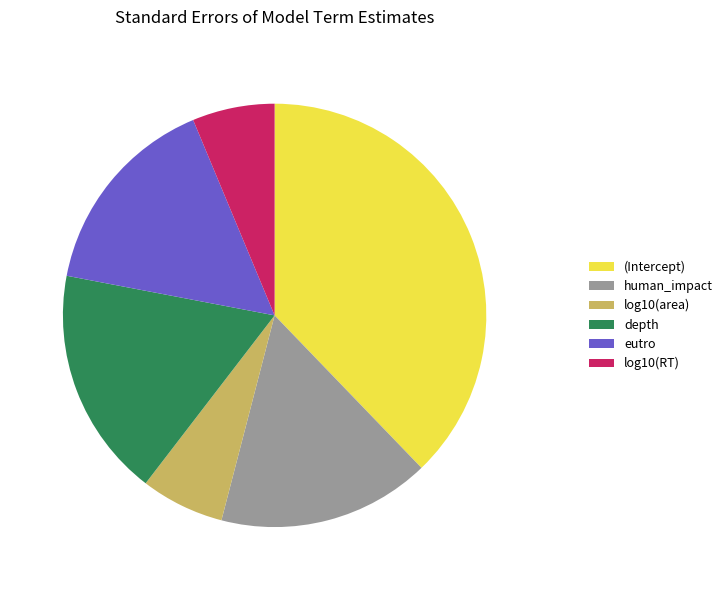

Which category has the biggest portion of the pie?

(Intercept)